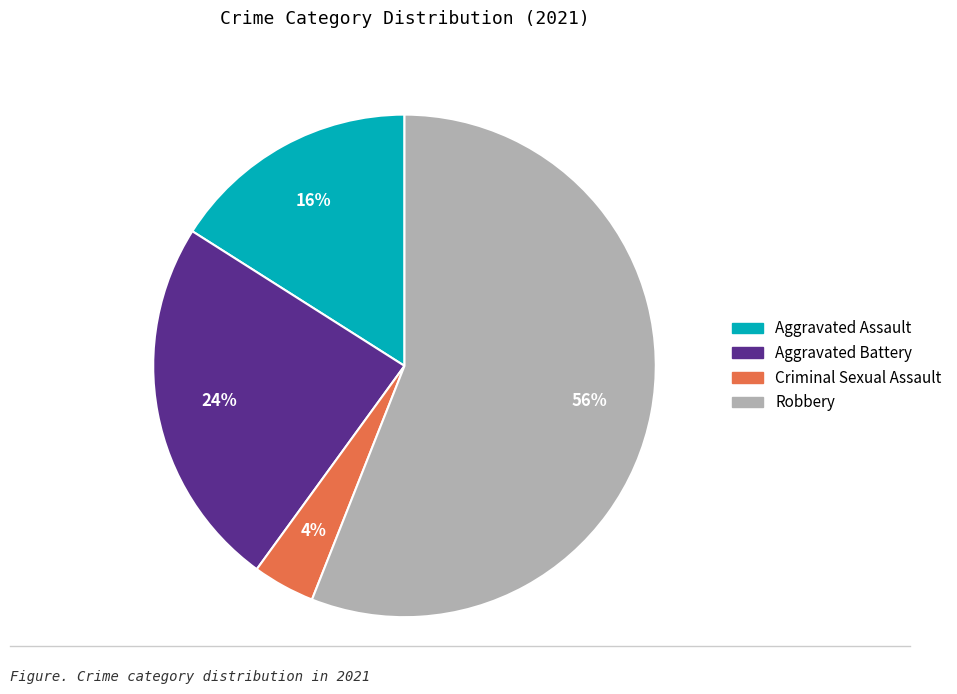

To the nearest percent, what is the difference between the largest and smallest slice percentages?

52%